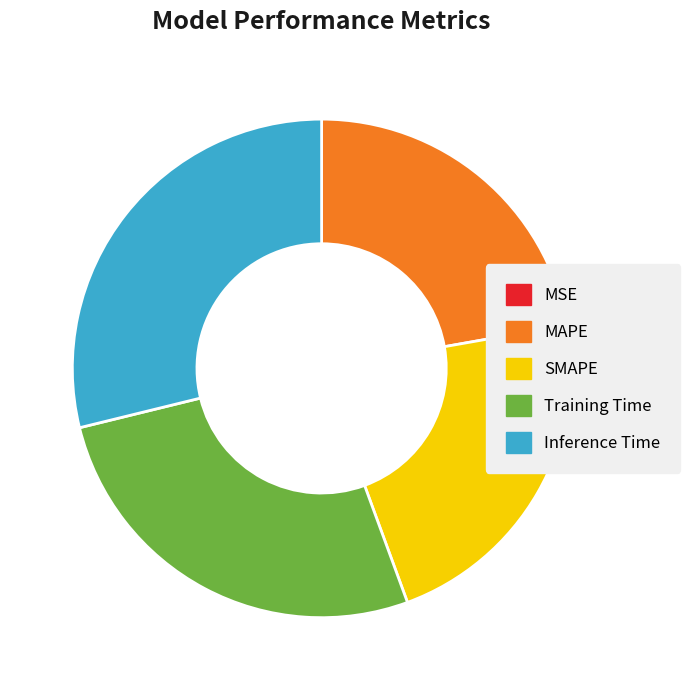

Is there a majority slice in this chart?

No